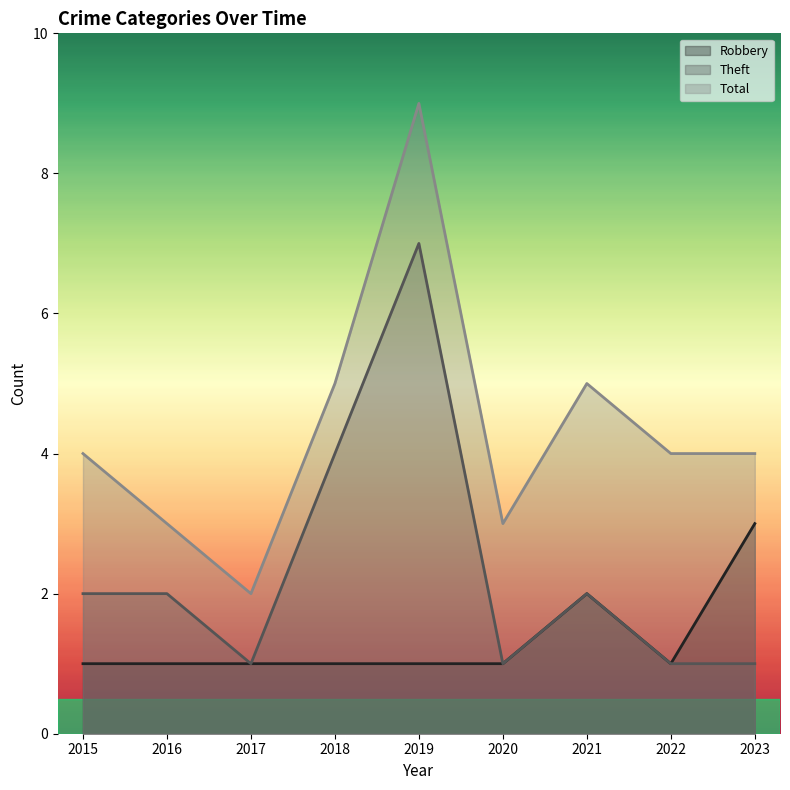

Reading left to right, what are all the values shown in this chart?

Robbery: 2015=1	2016=1	2017=1	2018=1	2019=1	2020=1	2021=2	2022=1	2023=3
Theft: 2015=2	2016=2	2017=1	2018=4	2019=7	2020=1	2021=2	2022=1	2023=1
Total: 2015=4	2016=3	2017=2	2018=5	2019=9	2020=3	2021=5	2022=4	2023=4